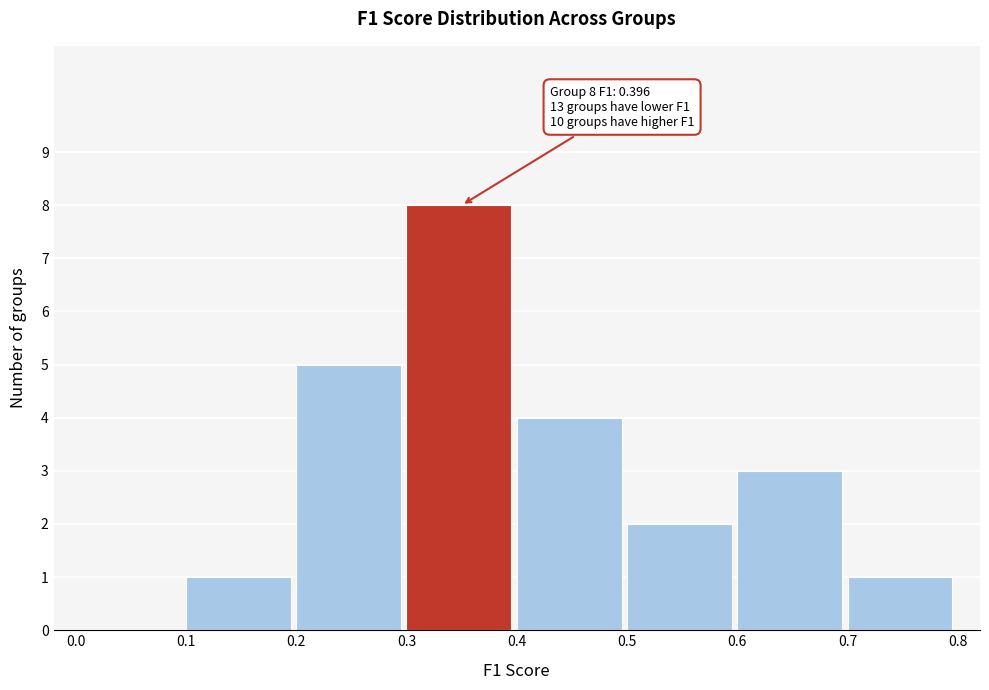

Which range on the x-axis has the tallest bar?

0.3 to 0.4